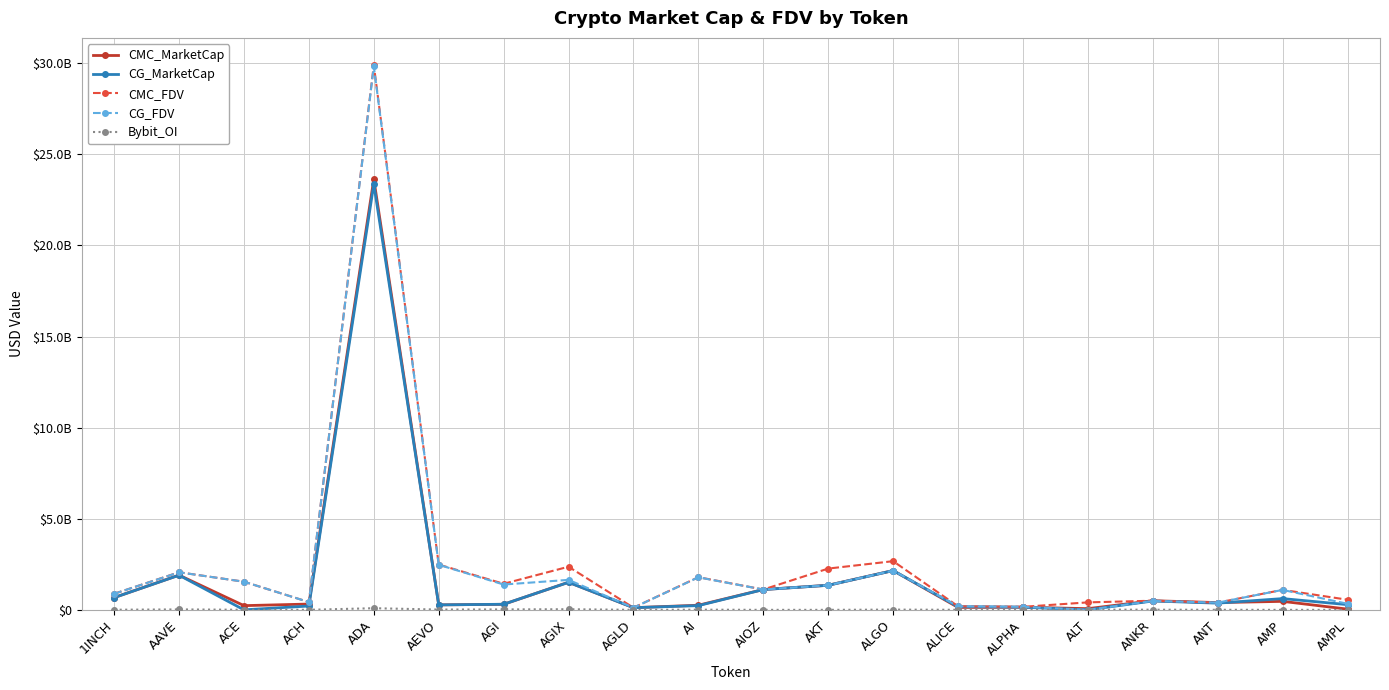

At which category is the sum across all series the highest?

ADA